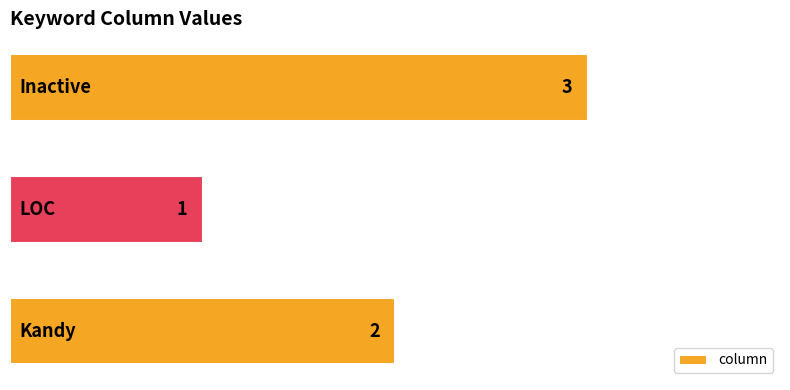

How many distinct data groups are displayed?

1